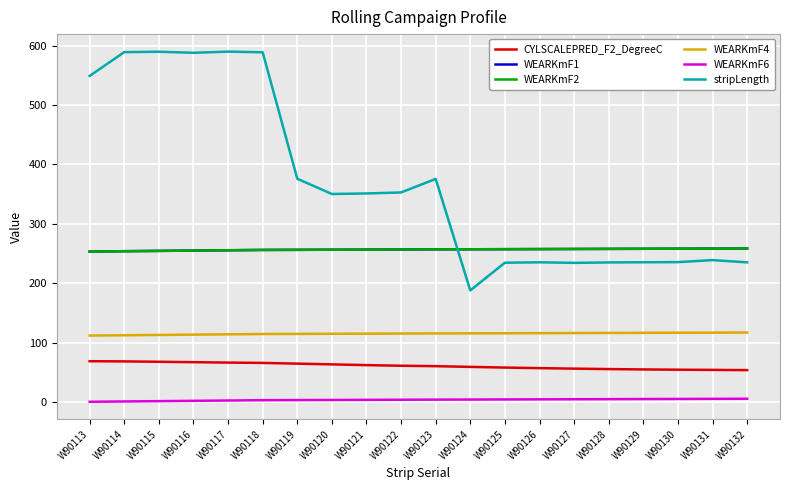

Reading left to right, list all the values displayed in this chart.

CYLSCALEPRED_F2_DegreeC: W90113=68.6	W90114=68.3	W90115=67.7	W90116=67.0	W90117=66.3	W90118=65.8	W90119=64.6	W90120=63.3	W90121=62.0	W90122=61.0	W90123=60.3	W90124=59.1	W90125=58.0	W90126=57.0	W90127=56.1	W90128=55.4	W90129=54.8	W90130=54.4	W90131=54.0	W90132=53.7
WEARKmF1: W90113=253.3	W90114=253.8	W90115=254.3	W90116=254.9	W90117=255.4	W90118=255.9	W90119=256.1	W90120=256.3	W90121=256.5	W90122=256.7	W90123=256.9	W90124=257.0	W90125=257.2	W90126=257.4	W90127=257.5	W90128=257.7	W90129=257.9	W90130=258.0	W90131=258.2	W90132=258.4
WEARKmF2: W90113=253.3	W90114=253.8	W90115=254.3	W90116=254.9	W90117=255.4	W90118=255.9	W90119=256.1	W90120=256.3	W90121=256.5	W90122=256.7	W90123=256.9	W90124=257.0	W90125=257.2	W90126=257.4	W90127=257.5	W90128=257.7	W90129=257.9	W90130=258.0	W90131=258.2	W90132=258.4
WEARKmF4: W90113=111.8	W90114=112.3	W90115=112.8	W90116=113.4	W90117=113.9	W90118=114.4	W90119=114.6	W90120=114.8	W90121=115.0	W90122=115.2	W90123=115.4	W90124=115.6	W90125=115.7	W90126=115.9	W90127=116.1	W90128=116.2	W90129=116.4	W90130=116.6	W90131=116.7	W90132=116.9
WEARKmF6: W90113=0.4	W90114=0.9	W90115=1.4	W90116=2.0	W90117=2.5	W90118=3.0	W90119=3.2	W90120=3.4	W90121=3.6	W90122=3.8	W90123=4.0	W90124=4.1	W90125=4.3	W90126=4.5	W90127=4.6	W90128=4.8	W90129=5.0	W90130=5.1	W90131=5.3	W90132=5.5
stripLength: W90113=548.8	W90114=588.9	W90115=589.5	W90116=587.8	W90117=589.7	W90118=588.6	W90119=375.8	W90120=350.1	W90121=351.0	W90122=352.7	W90123=375.5	W90124=187.8	W90125=234.4	W90126=235.1	W90127=234.2	W90128=234.9	W90129=235.2	W90130=235.4	W90131=238.8	W90132=235.0